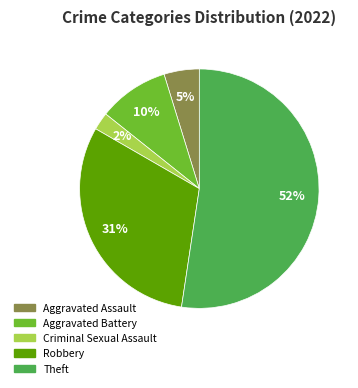

Which slice is the largest?

Theft